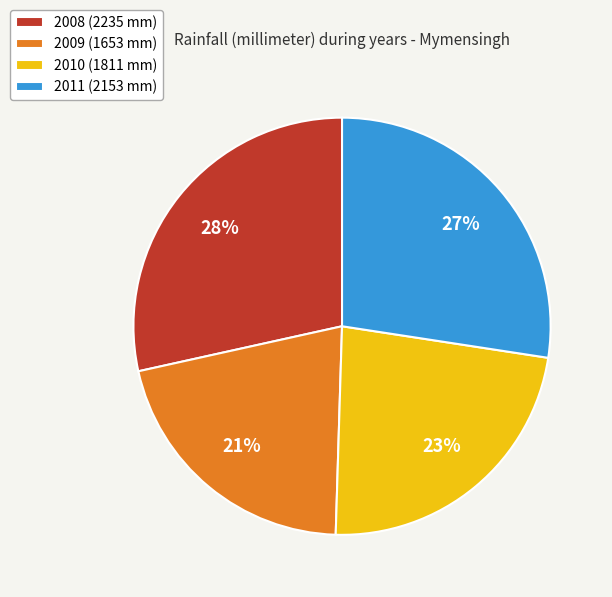

Rank the categories by value from highest to lowest.

2008, 2011, 2010, 2009